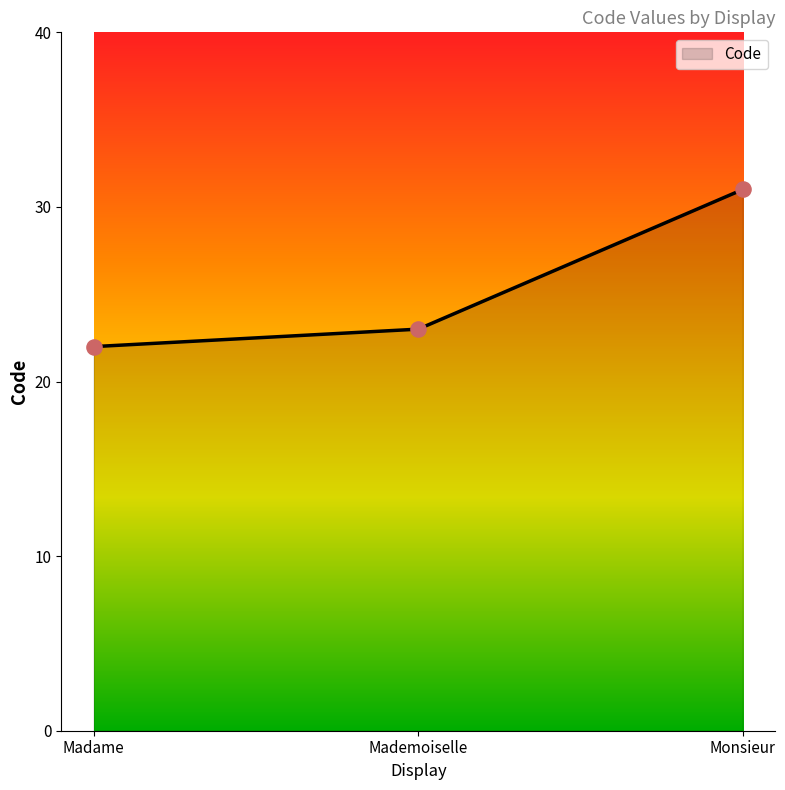

Approximately how many times larger is the value at Monsieur compared to Mademoiselle?

1.3